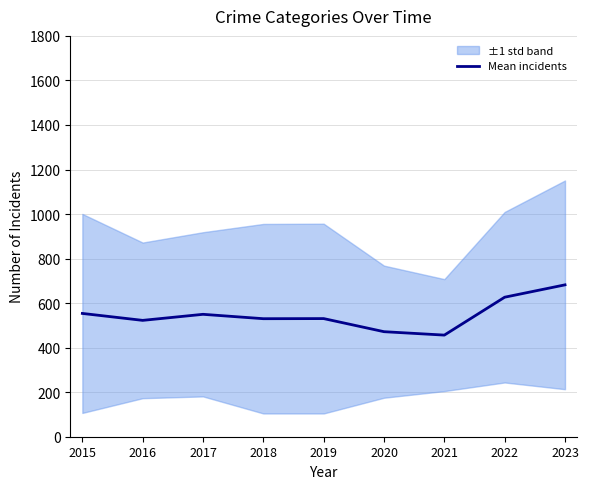

What is the approximate value at 2021?

456.3